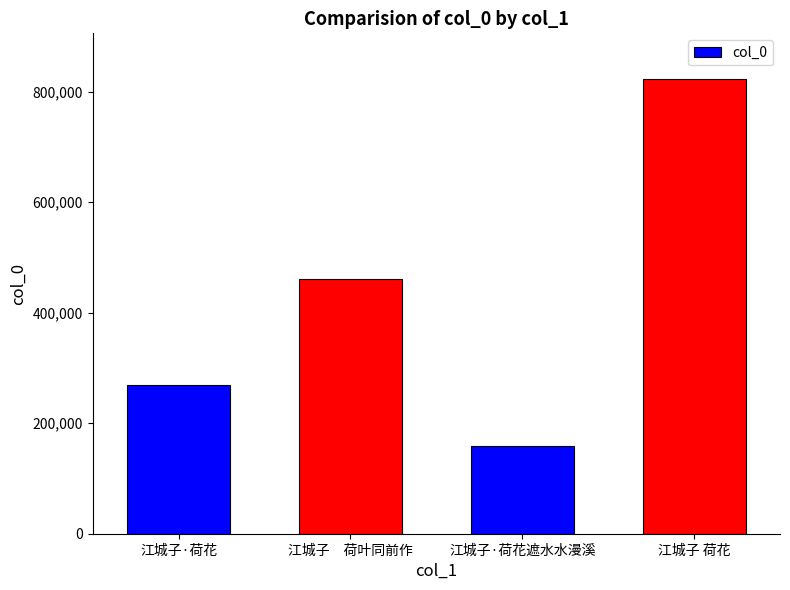

What is the label of the 2nd bar from the left?

江城子　荷叶同前作